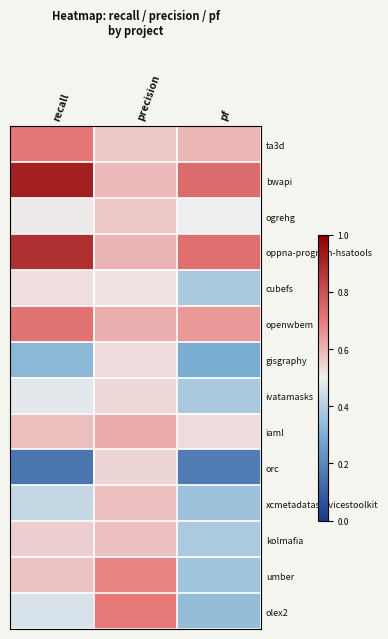

Which series has the largest total across all categories?

bwapi